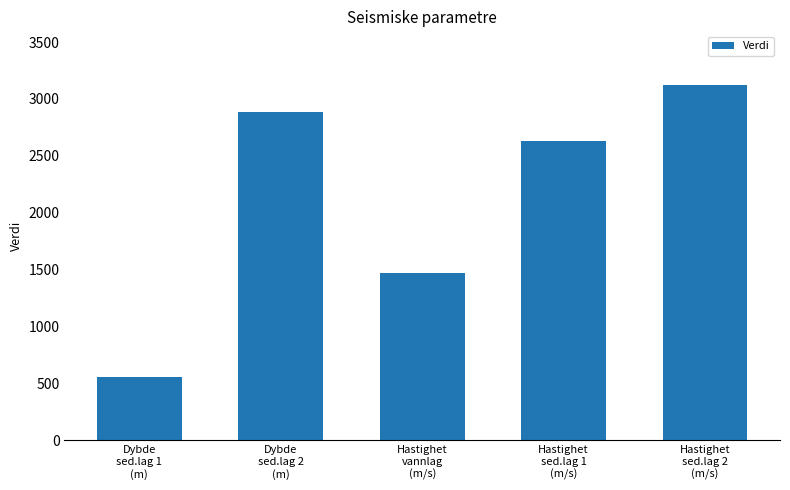

Reading left to right, list all the values displayed in this chart.

Dybde
sed.lag 1
(m)=559	Dybde
sed.lag 2
(m)=2884	Hastighet
vannlag
(m/s)=1470	Hastighet
sed.lag 1
(m/s)=2632	Hastighet
sed.lag 2
(m/s)=3125